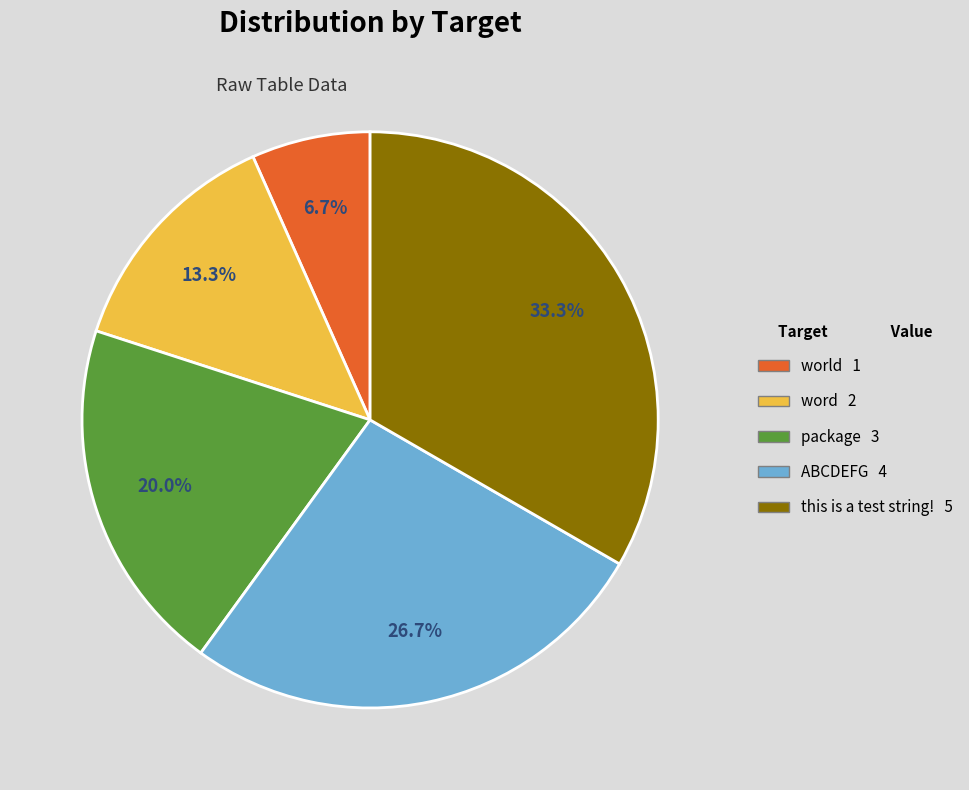

What is the largest slice in the pie chart?

this is a test string!